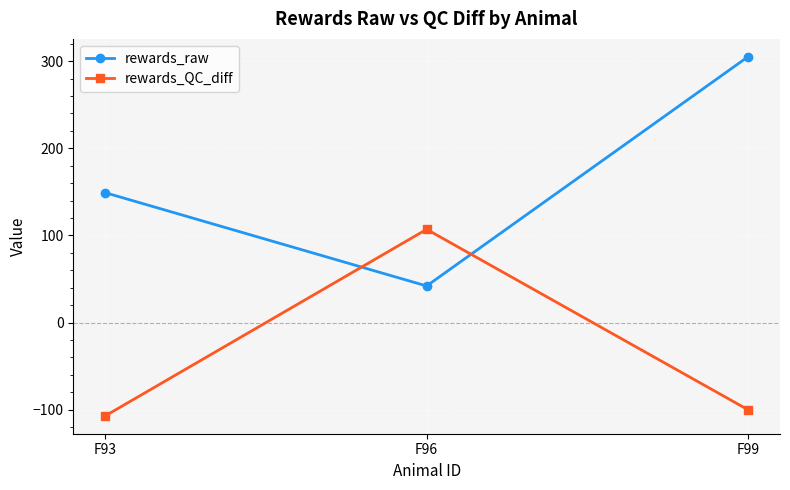

How many series are shown in this chart?

2